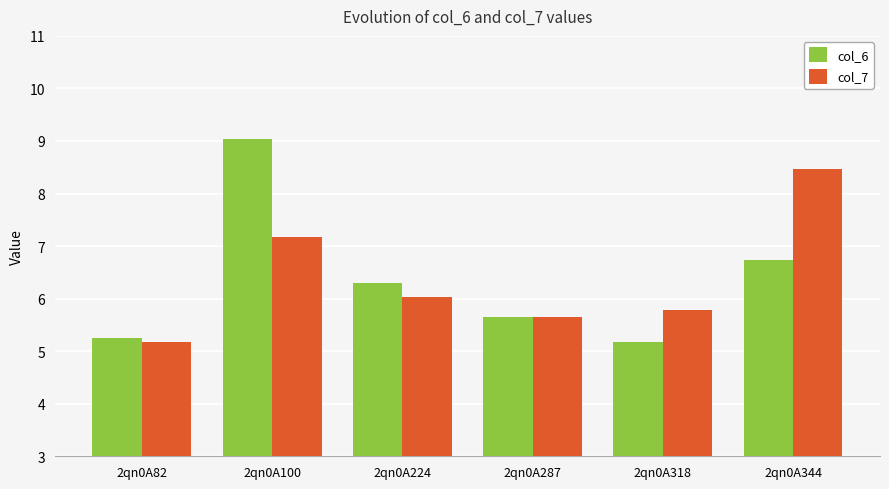

How many data points in col_6 are less than 6?

3